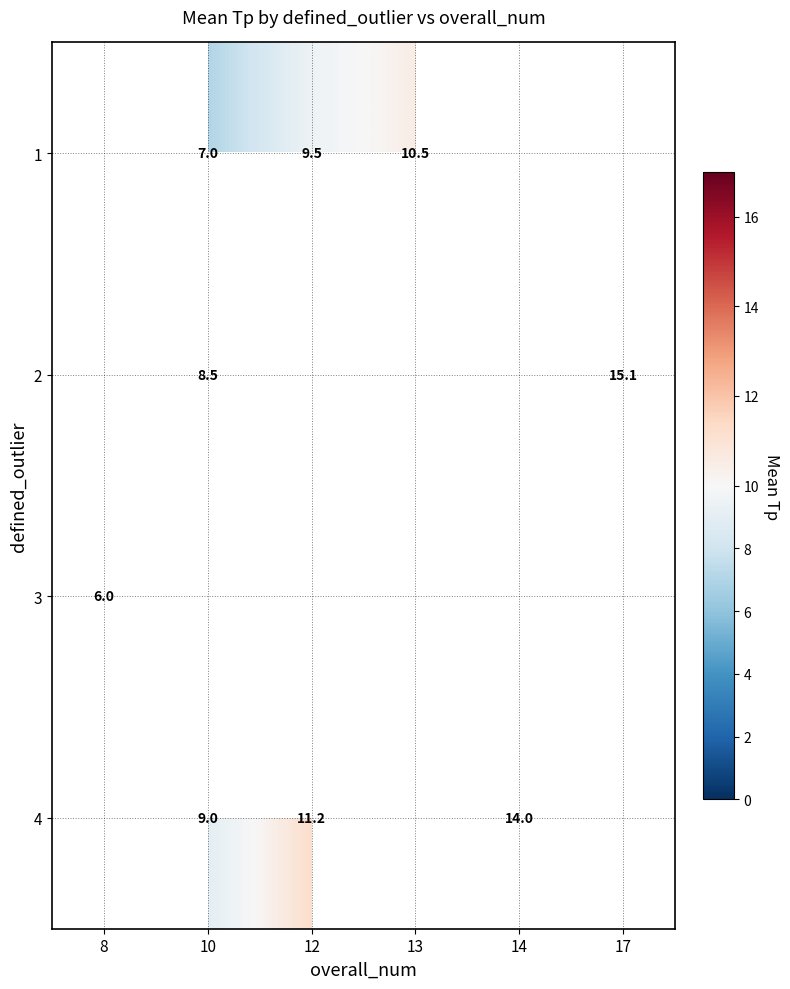

The 2 series shows 15.1 at 17. True or false?

True